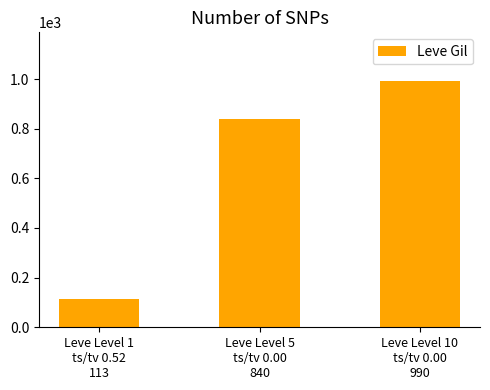

Reading left to right, what are all the values shown in this chart?

113	840	990